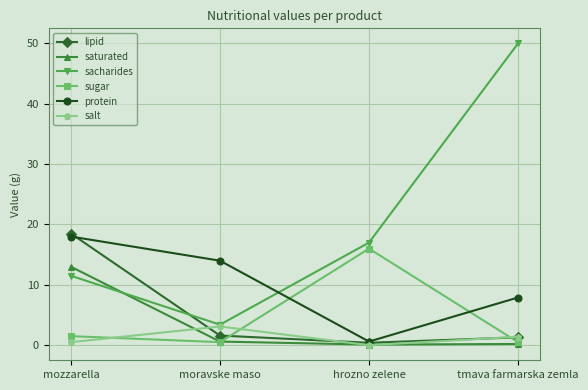

Which series has the largest range (max minus min)?

sacharides